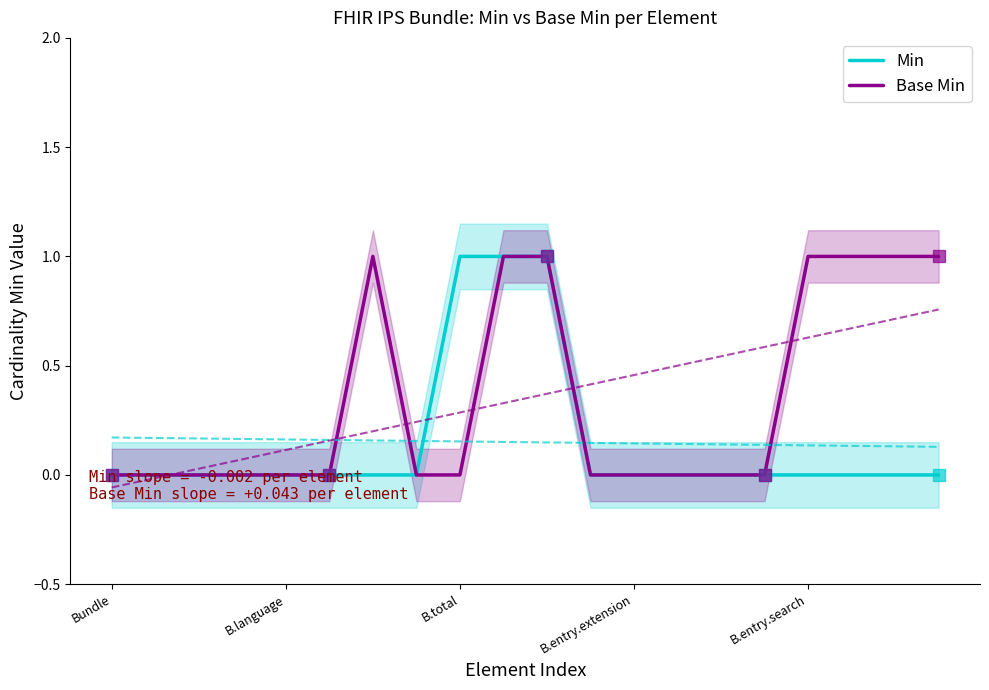

True or false: Base Min and Min intersect in this chart.

False